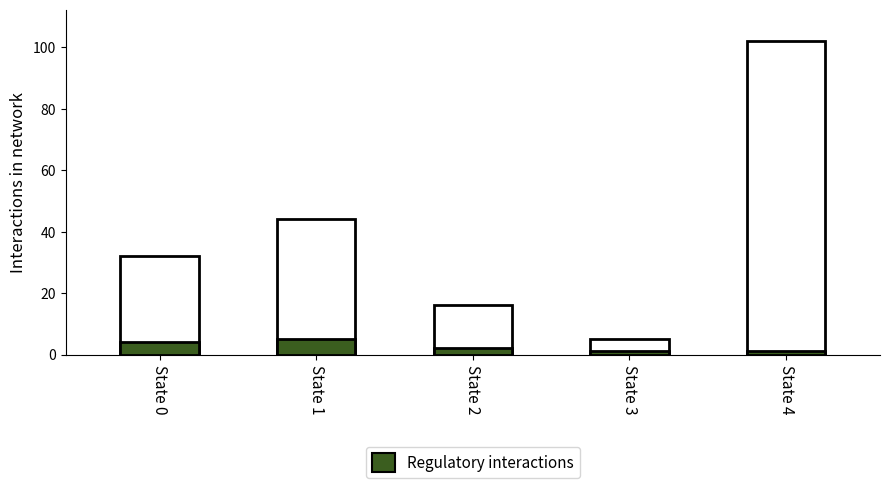

Reading right to left, extract all data points from this chart.

Total transitions: 102	5	16	44	32
Regulatory interactions: 1	1	2	5	4